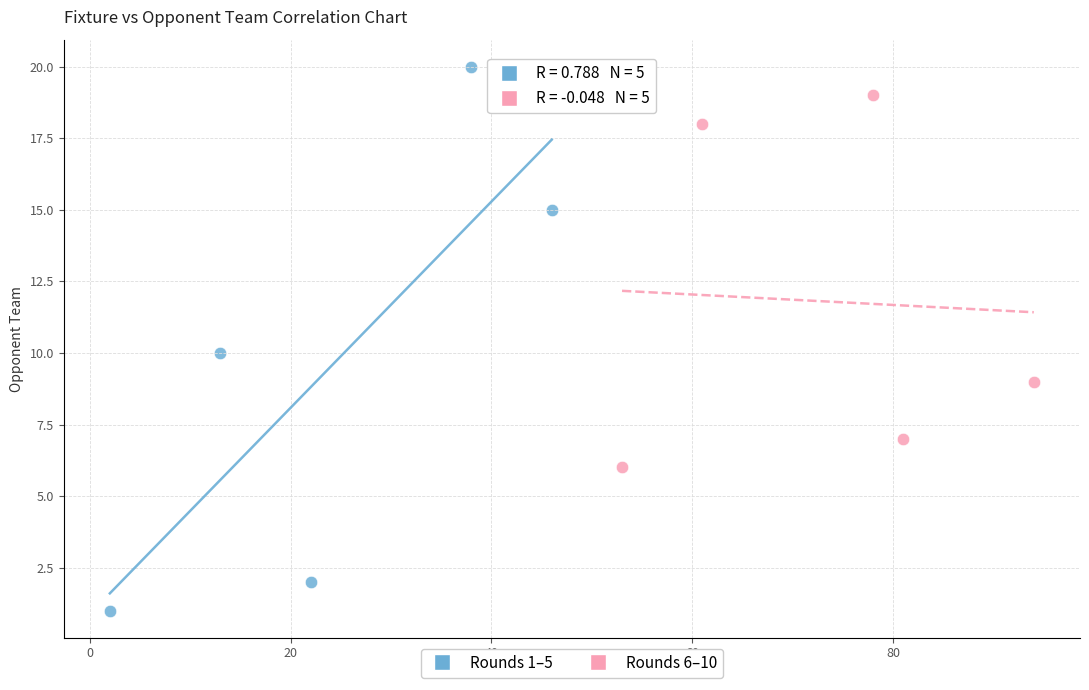

Which series contains the lowest Y value?

Rounds 1–5